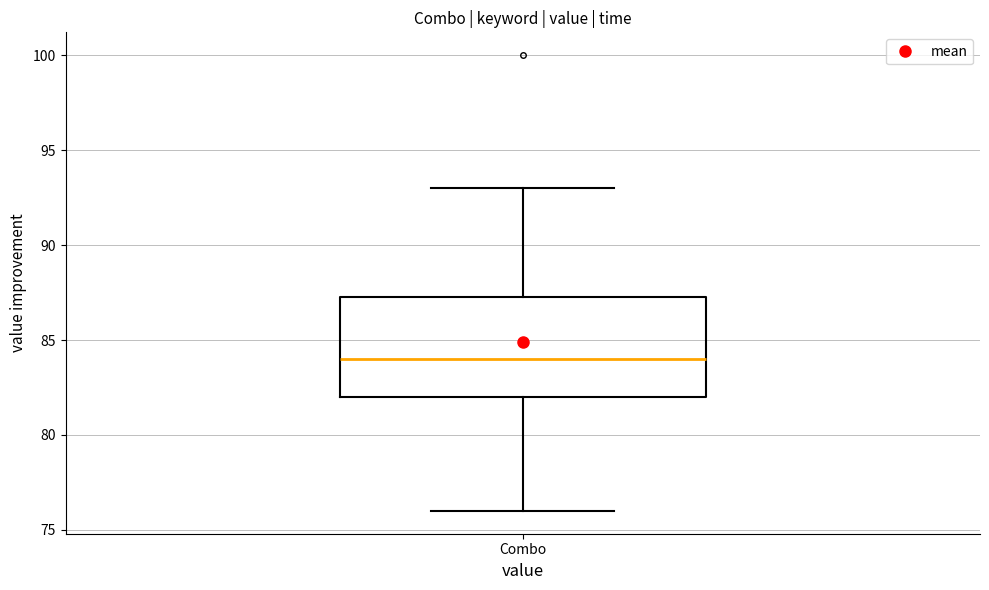

Where does the median line of the box for Combo sit on the y-axis? The values are not printed on the chart, so give them approximately, as read against the axis.

84.0